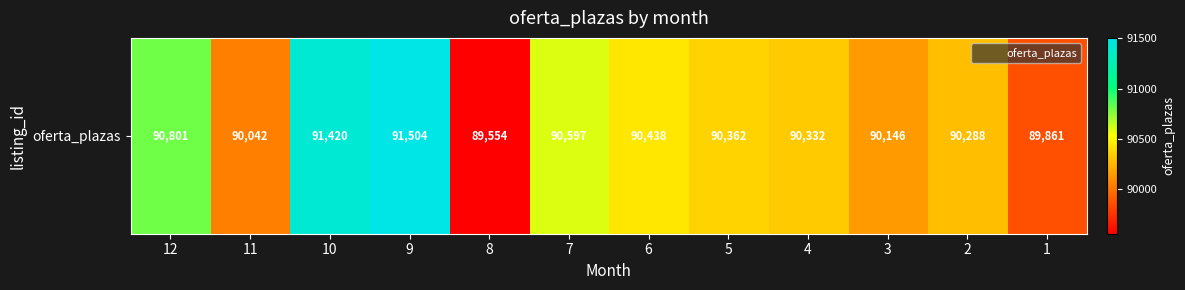

The value at 11 is 36005. True or false?

False